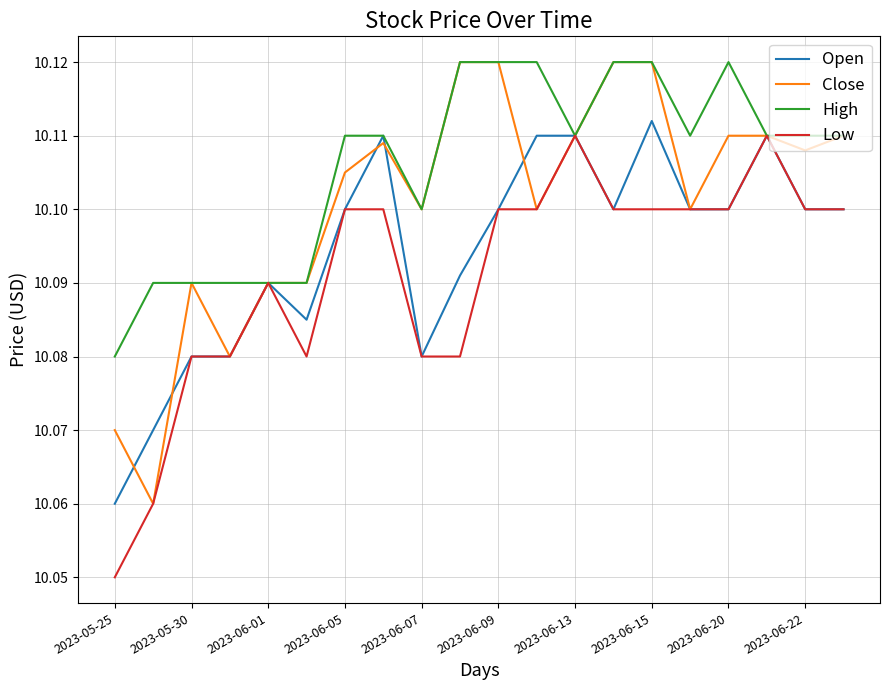

Rank the series by their average value, from lowest to highest.

Low, Open, Close, High